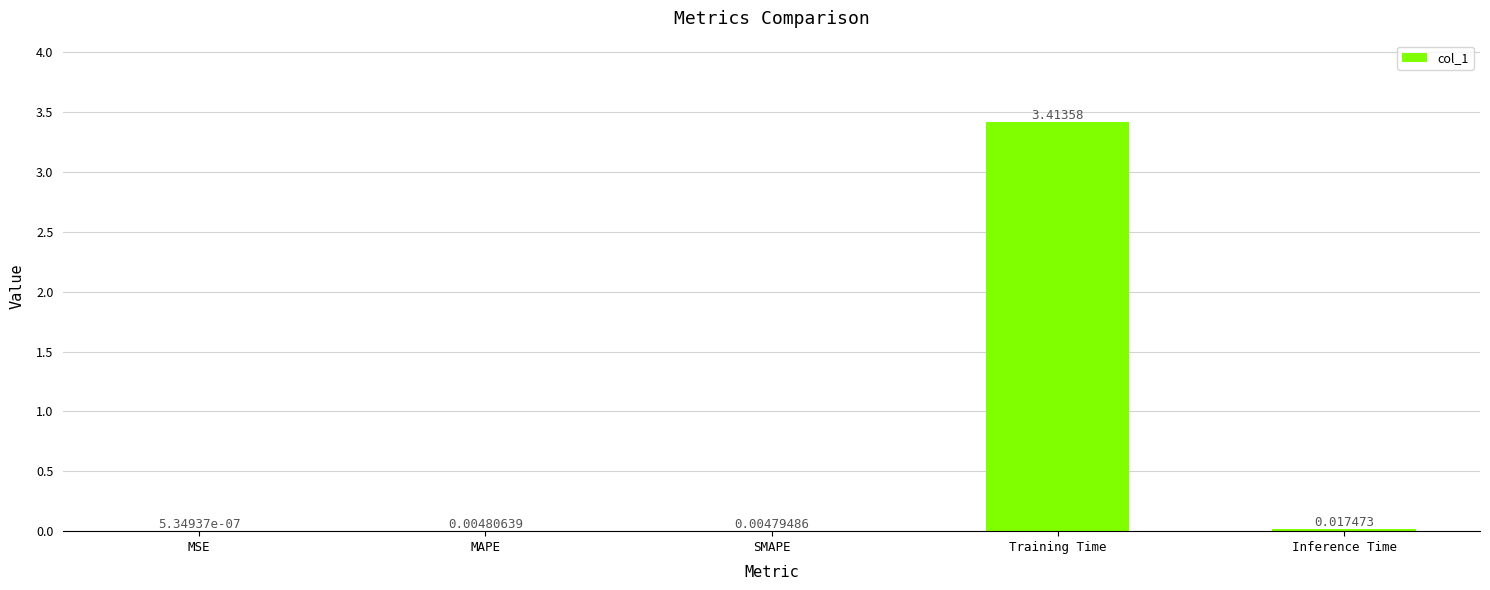

Does the chart contain stacked bars?

No